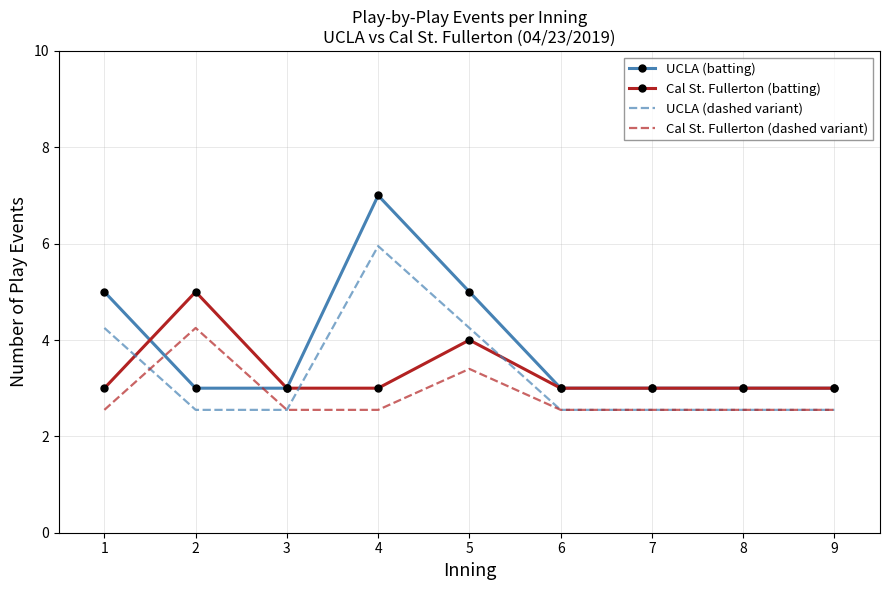

Which series has the largest range (max minus min)?

UCLA (batting)